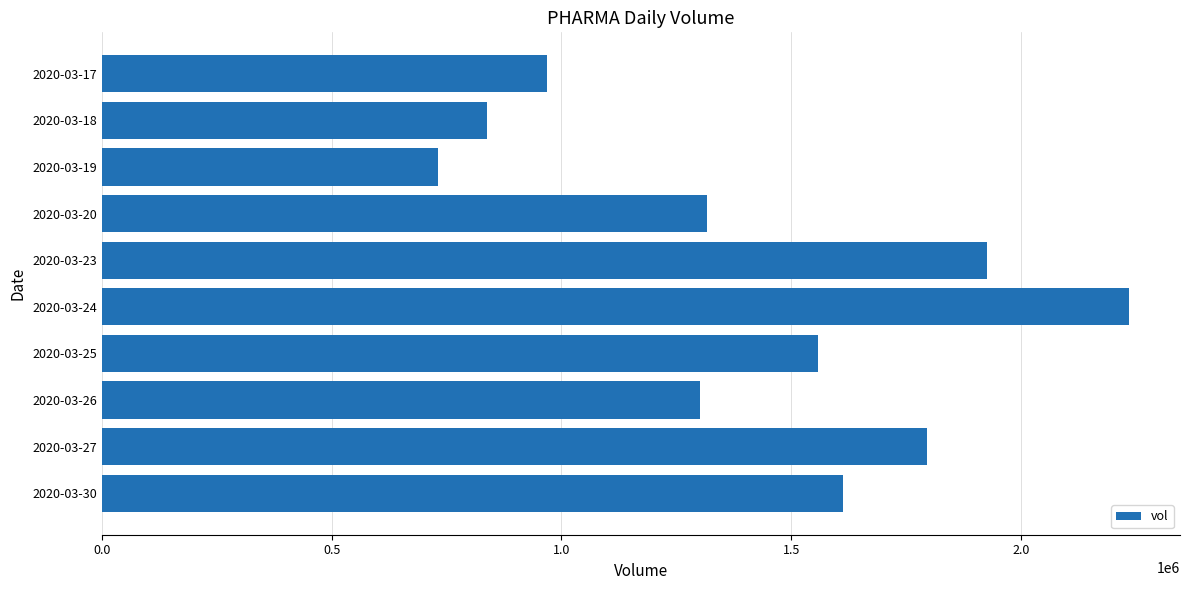

What is the sum of the values at 2020-03-19 and 2020-03-18?

1568600